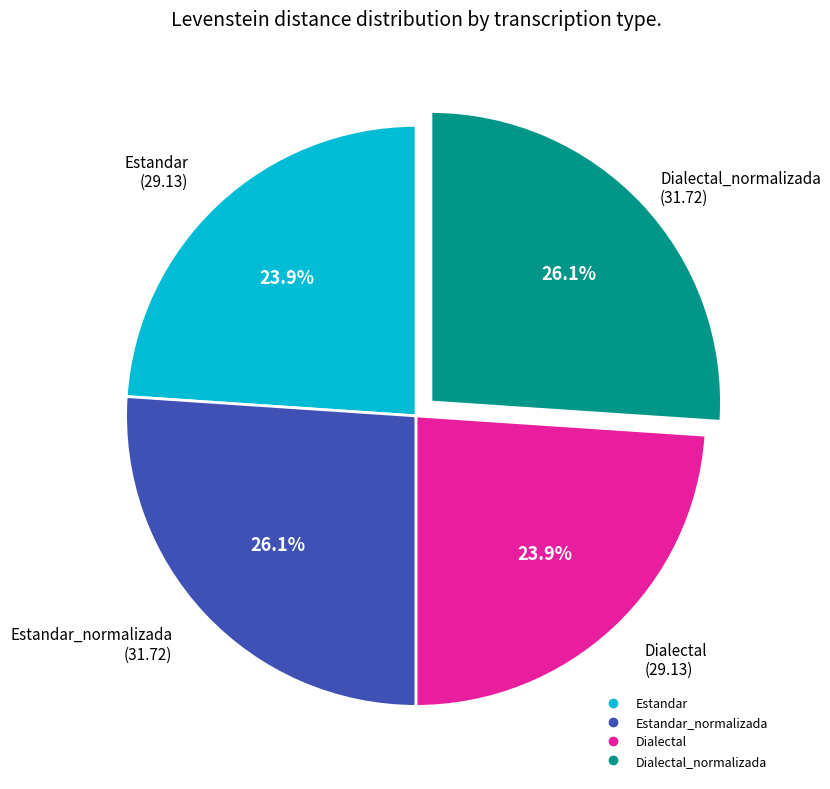

Is there a majority slice in this chart?

No